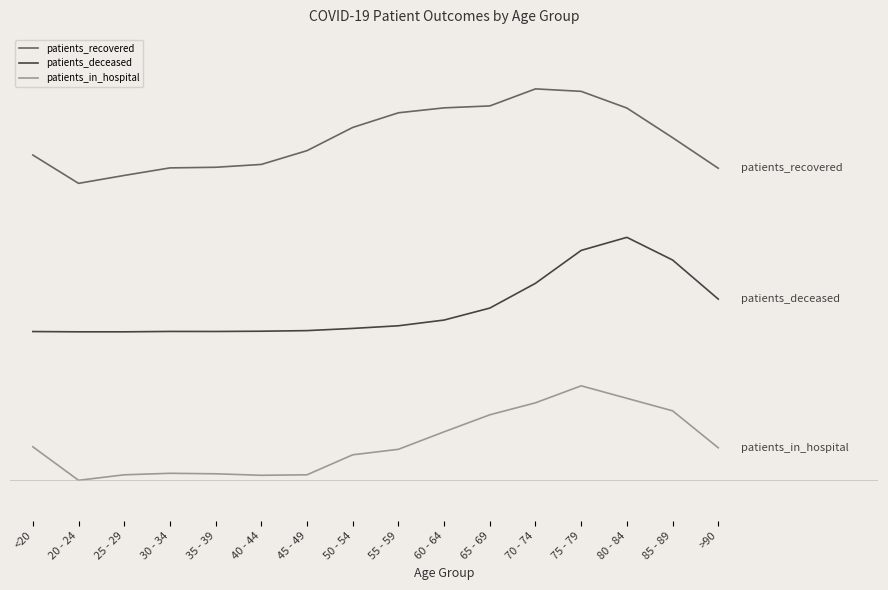

What is the difference between the patients_deceased values at <20 and 75 - 79?

0.6